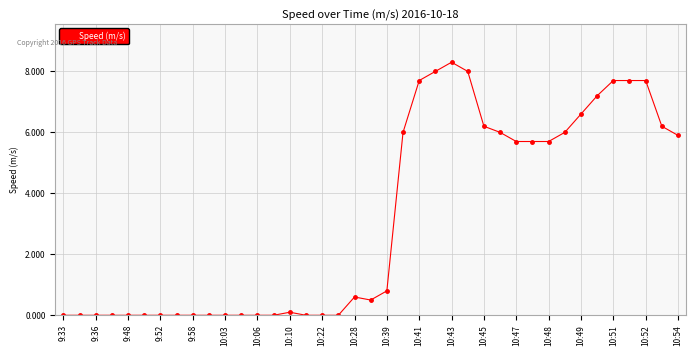

What is the maximum value shown in the chart?

8.3